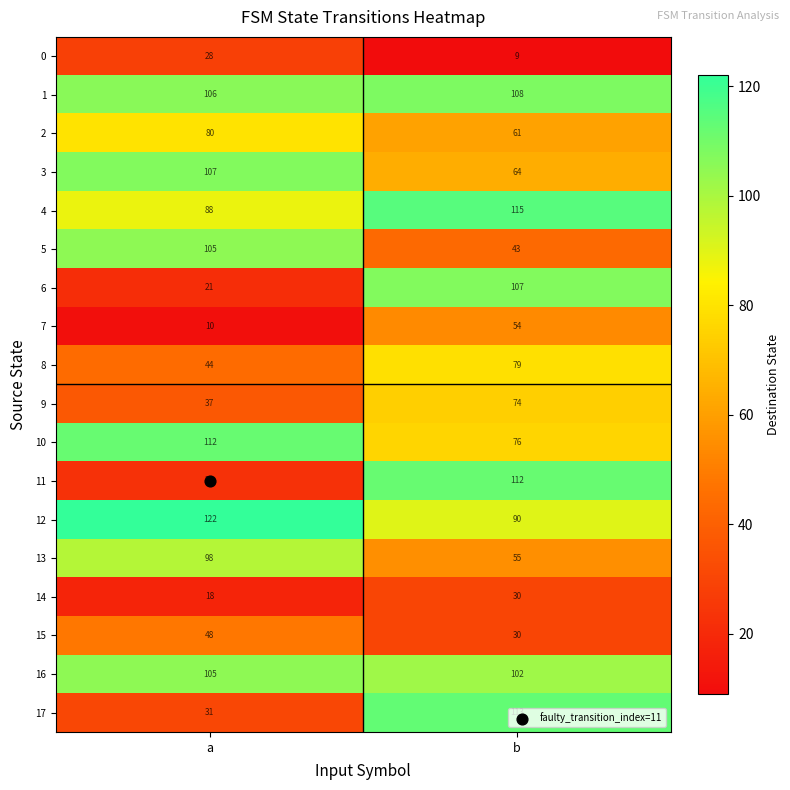

What value does the 16 series have at b?

102